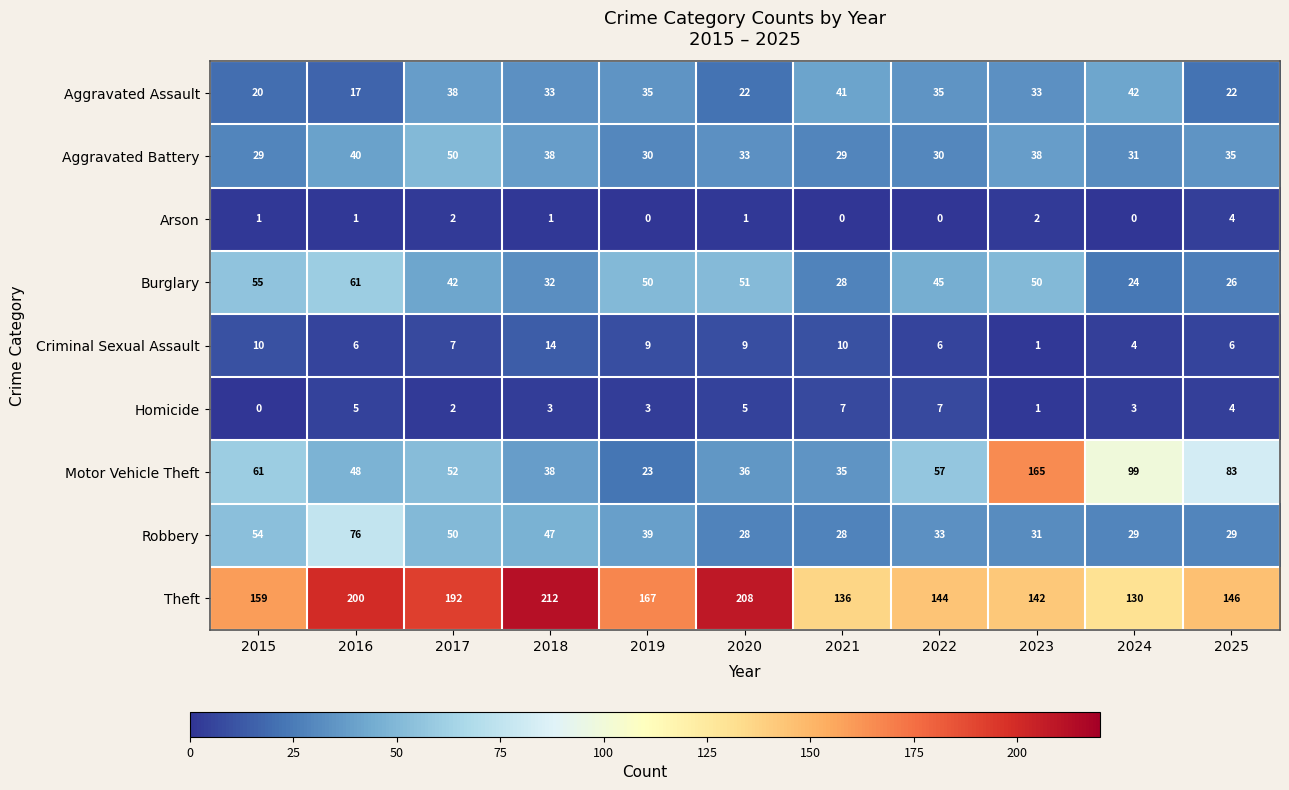

What is the difference between the highest and lowest values at 2020?

207